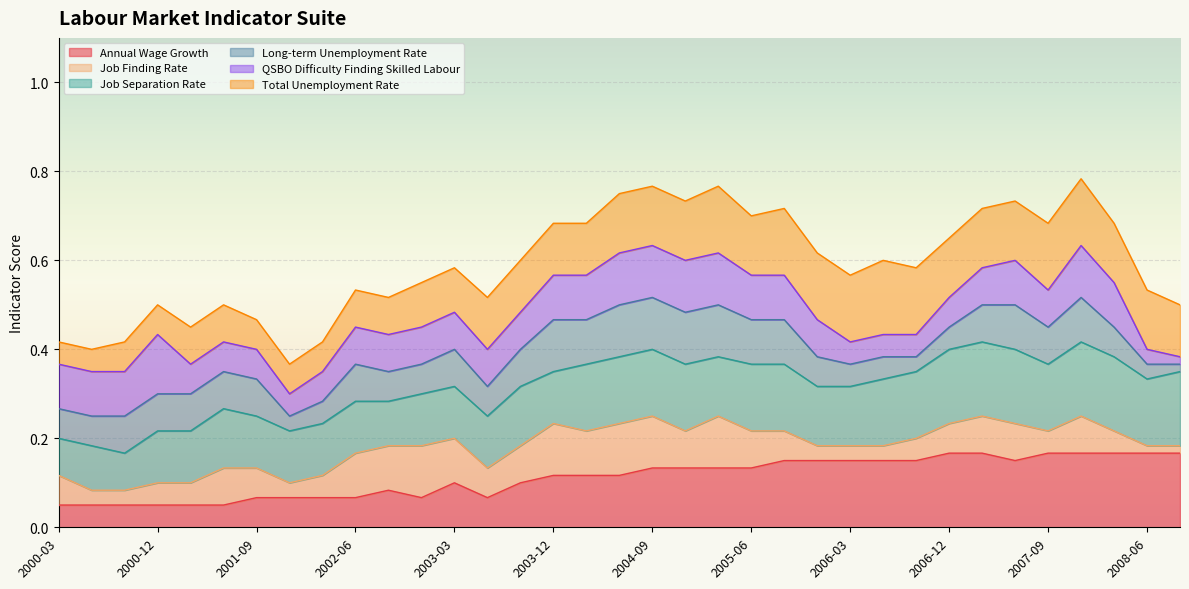

At which label does Job Separation Rate reach its peak?

2006-12